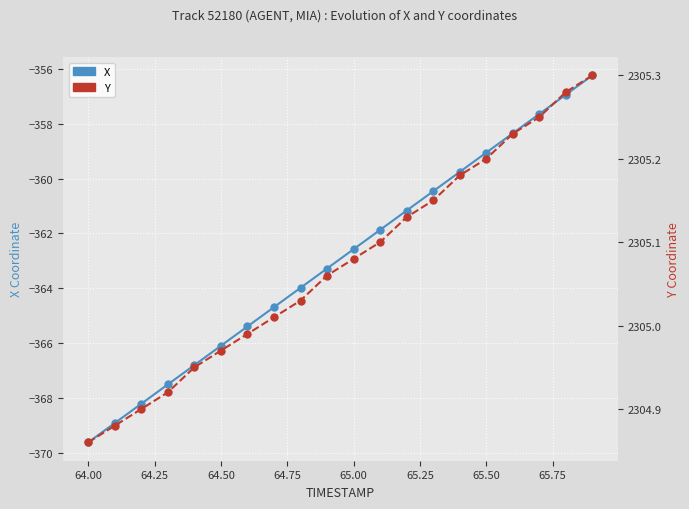

What is the minimum value shown in the chart?

-369.6